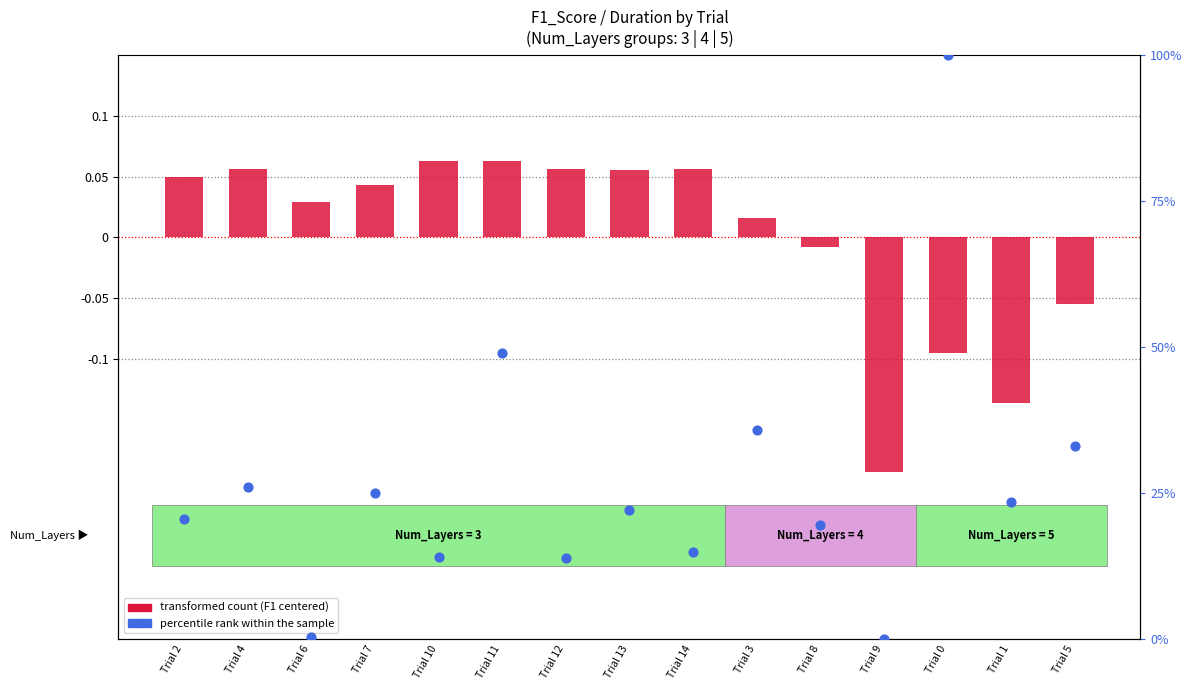

Which series has the largest Y range (max minus min)?

percentile rank within the sample